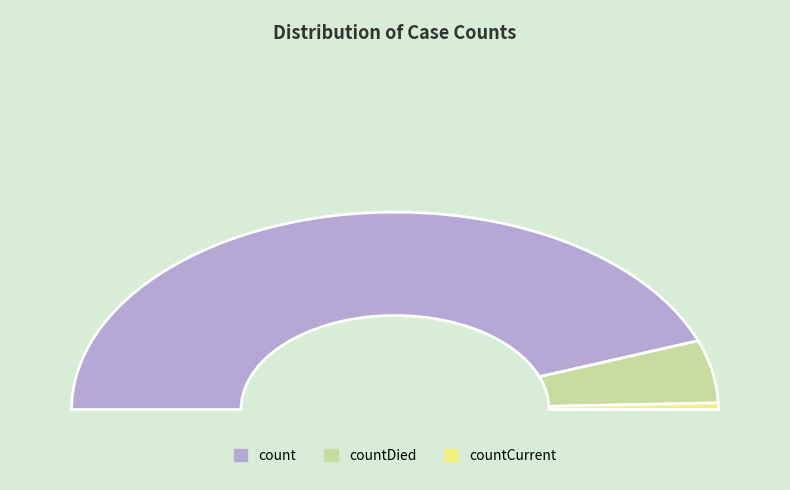

Is it true that countCurrent is 11% of the pie?

False